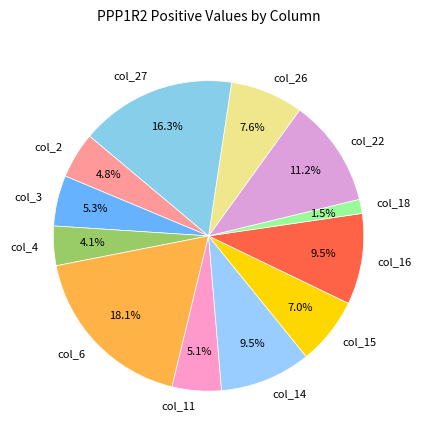

Is there a majority slice in this chart?

No